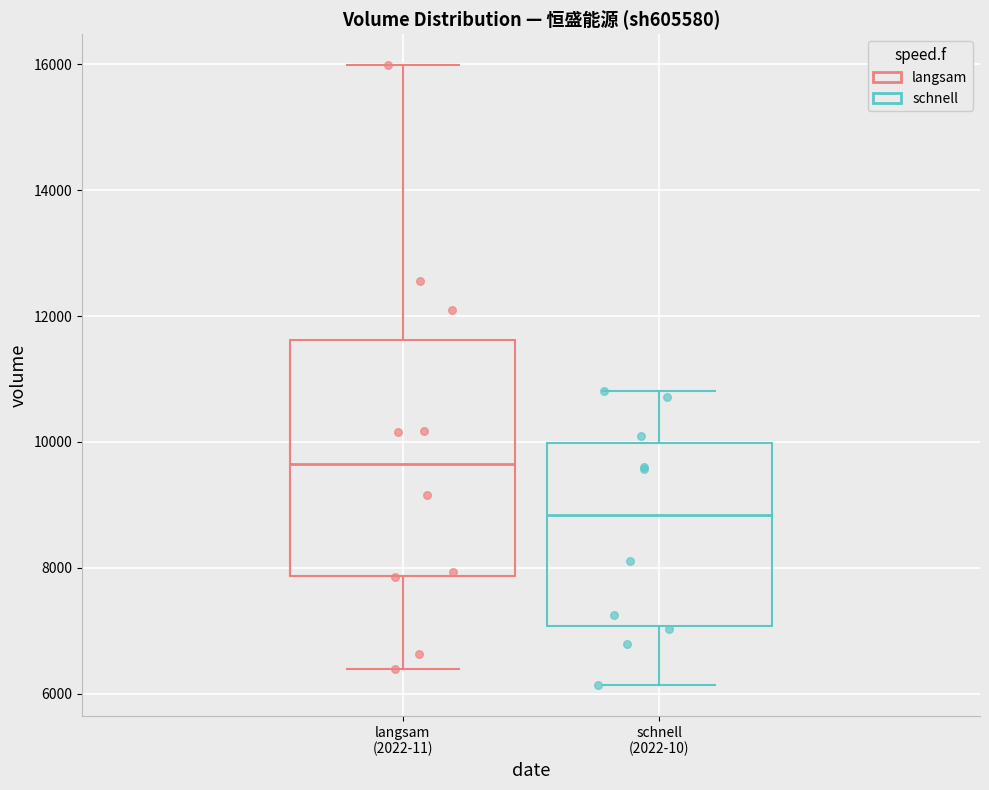

Comparing the boxes themselves (not the whiskers), which one is the tallest?

langsam (2022-11)